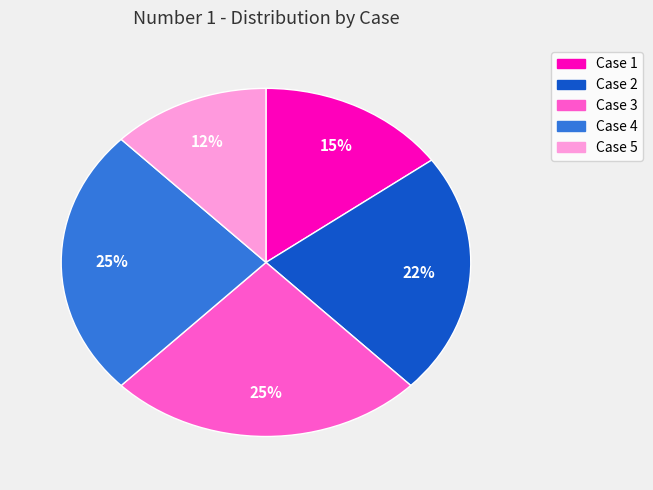

Is it true that Case 5 is 12% of the pie?

True